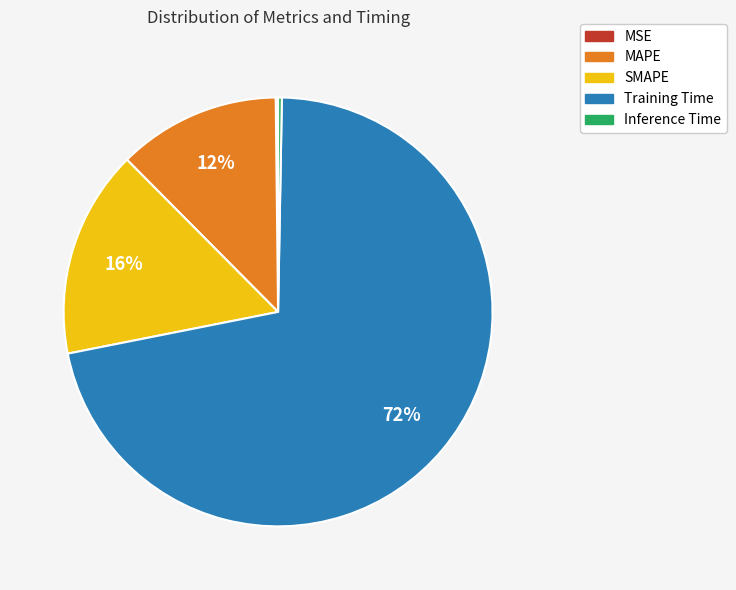

What is the largest slice in the pie chart?

Training Time